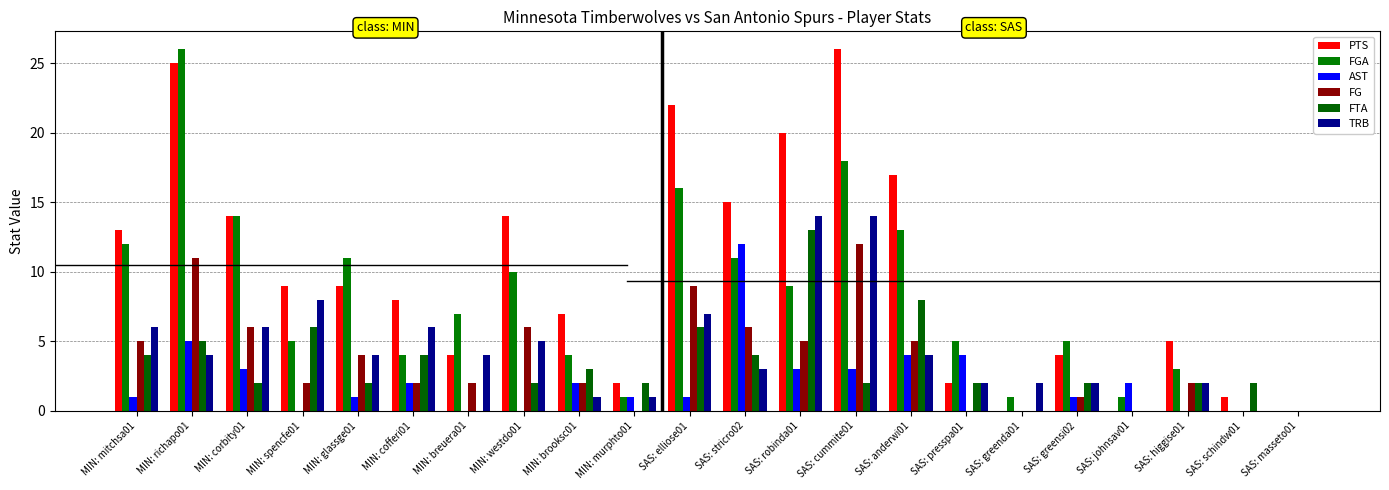

Is the value of FGA at MIN: breuera01 greater than the value of PTS at SAS: presspa01?

Yes